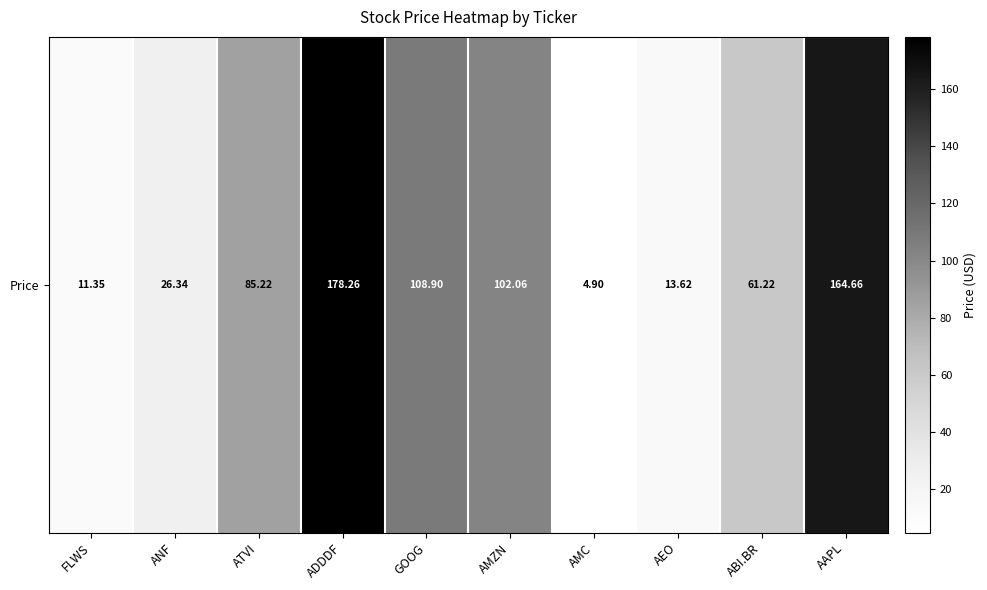

How many data points are less than 85?

5